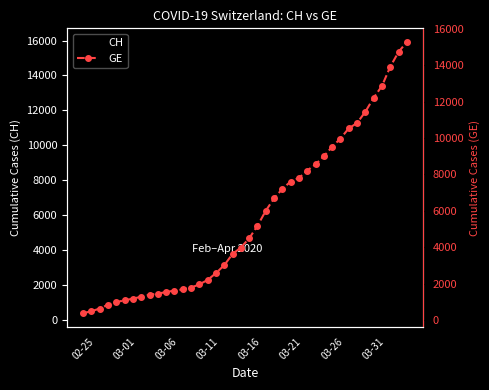

What are all the series names shown in the legend?

CH, GE